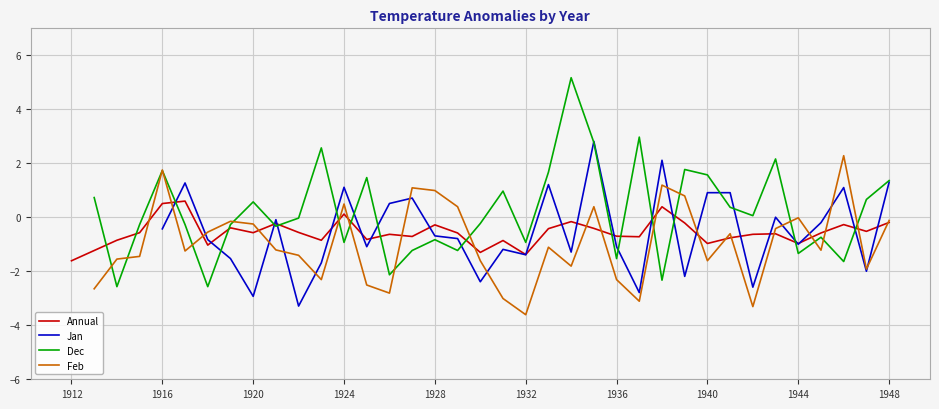

What is the lowest value of the Annual series?

-1.6